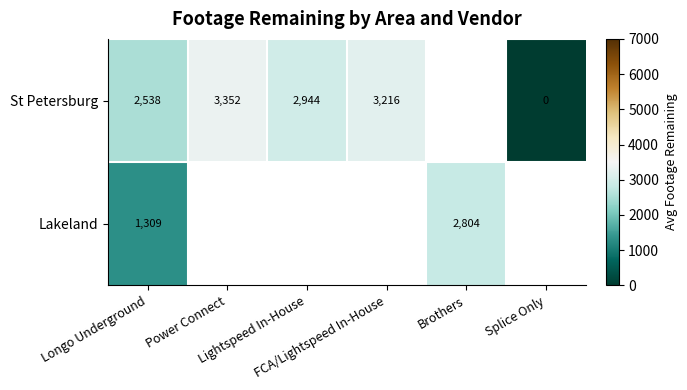

At how many categories does at least one series exceed 2737?

4